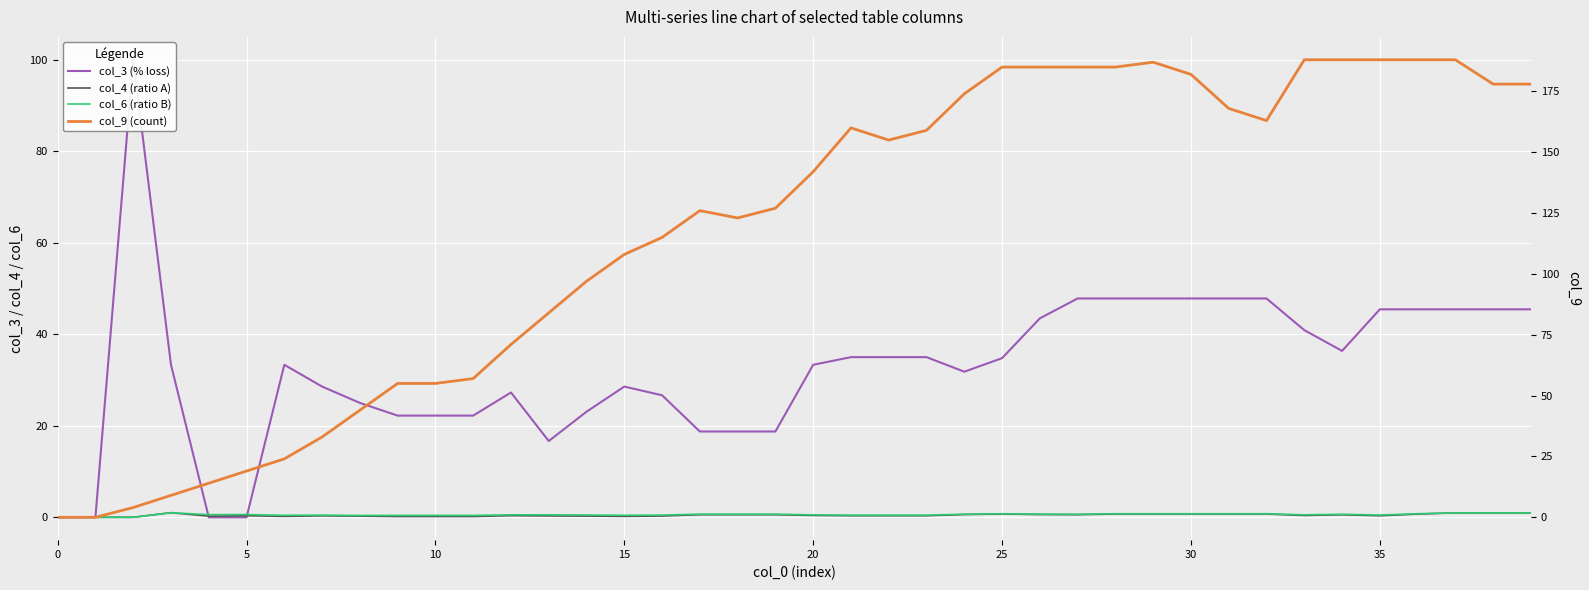

List the series in order of their peak value, lowest first.

col_4, col_6, col_3, col_9